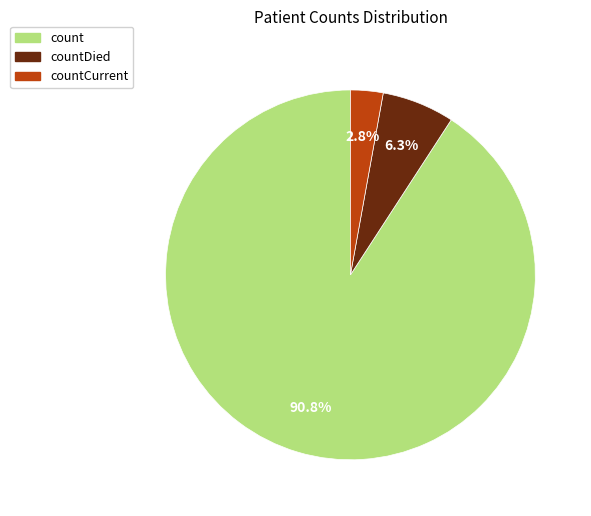

Is there a majority slice in this chart?

Yes